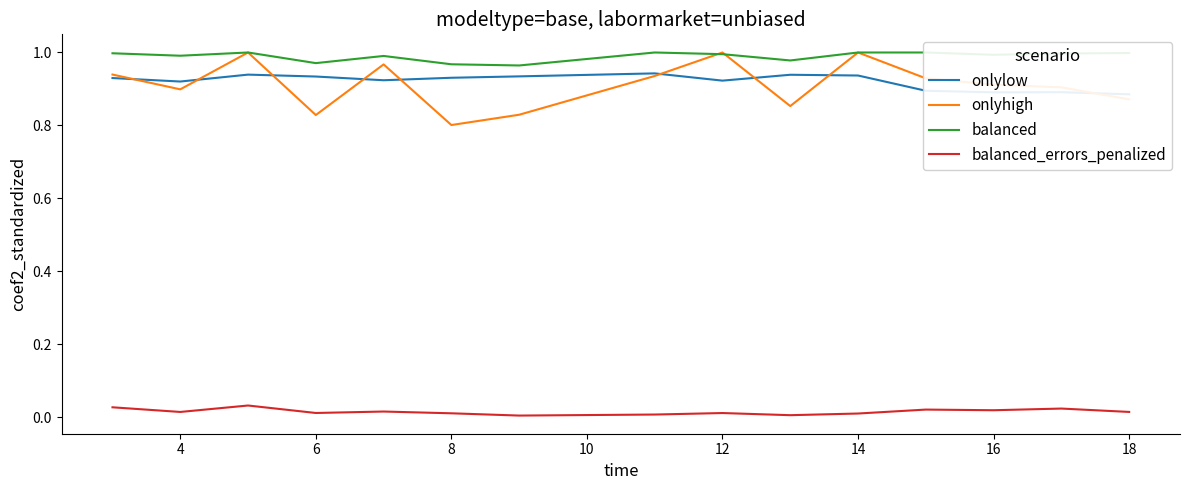

Does the chart display data point markers on the line(s)?

No